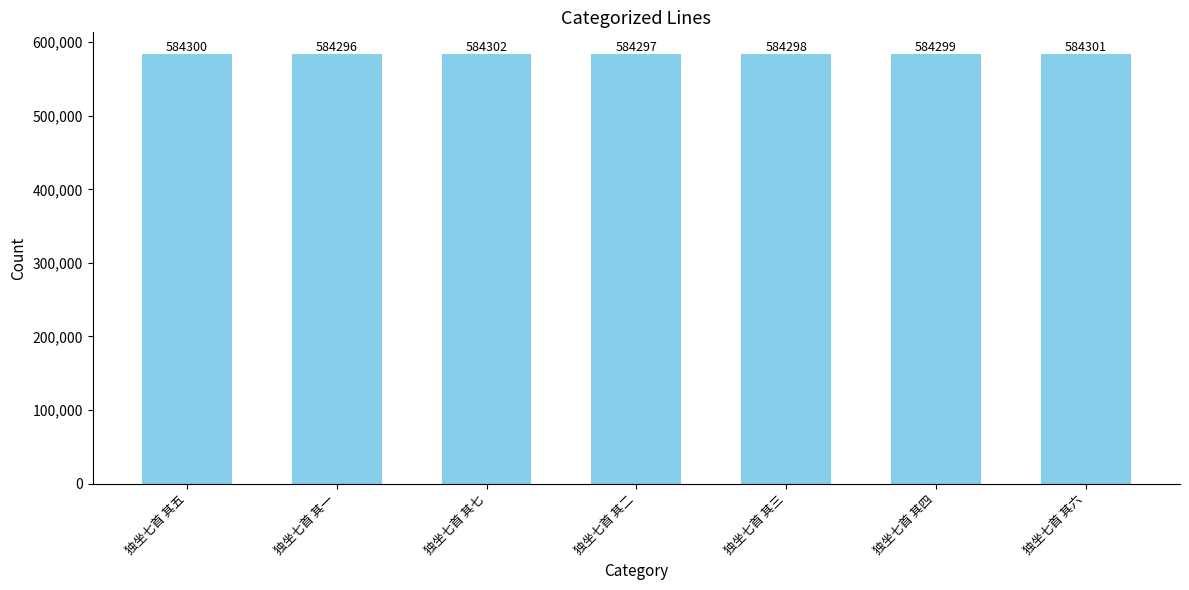

Where is the data nearest to the value 584299?

独坐七首 其四